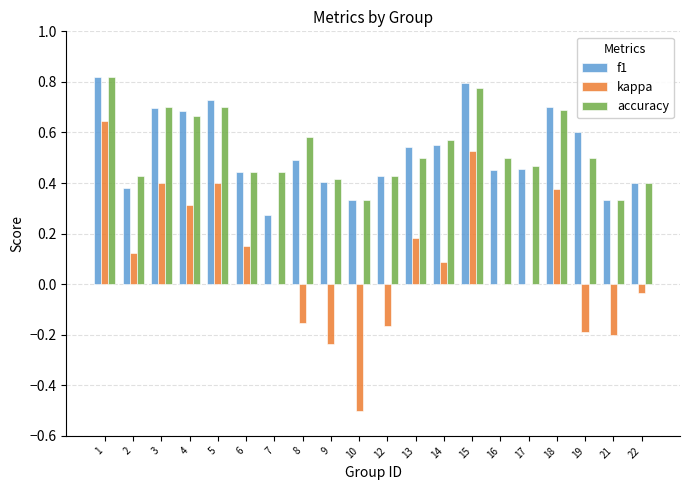

The kappa series shows 0.2 at 4. True or false?

False